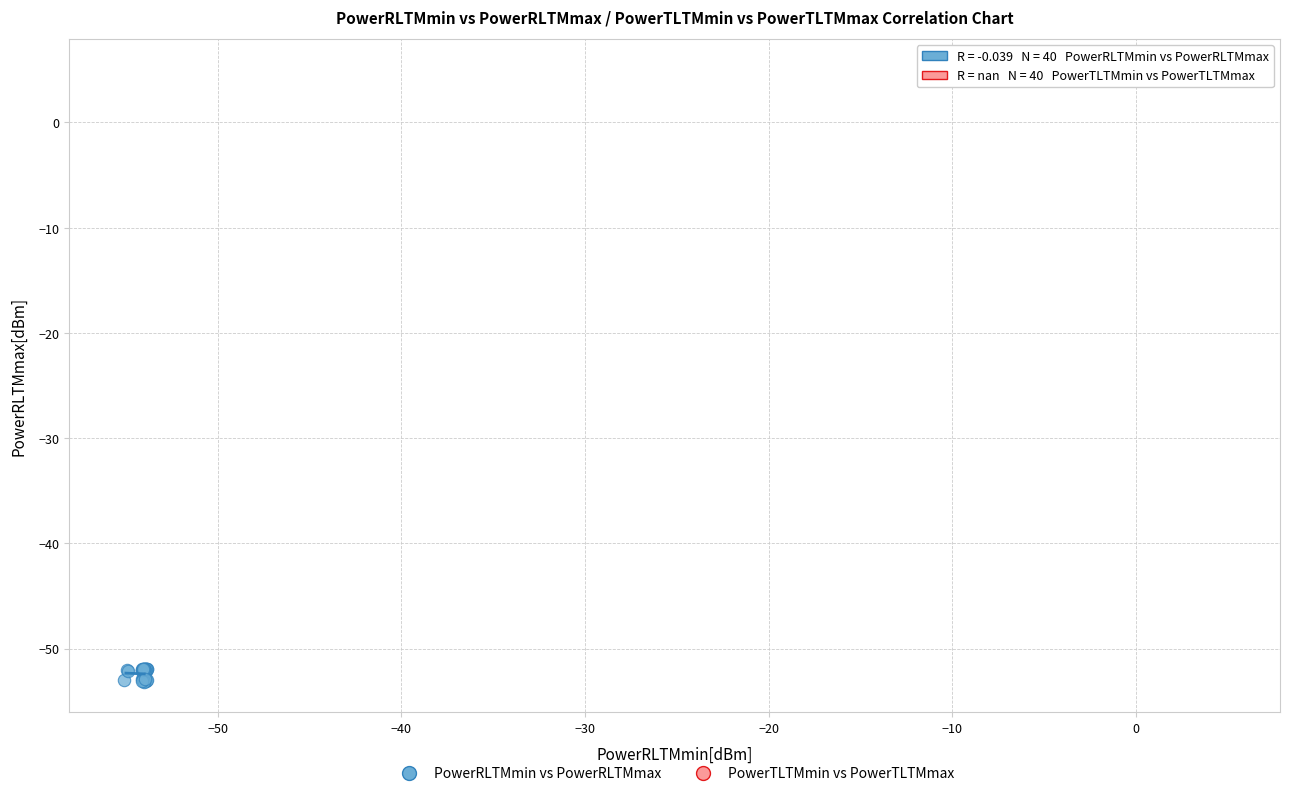

Which series has the largest Y range (max minus min)?

PowerRLTMmin vs PowerRLTMmax